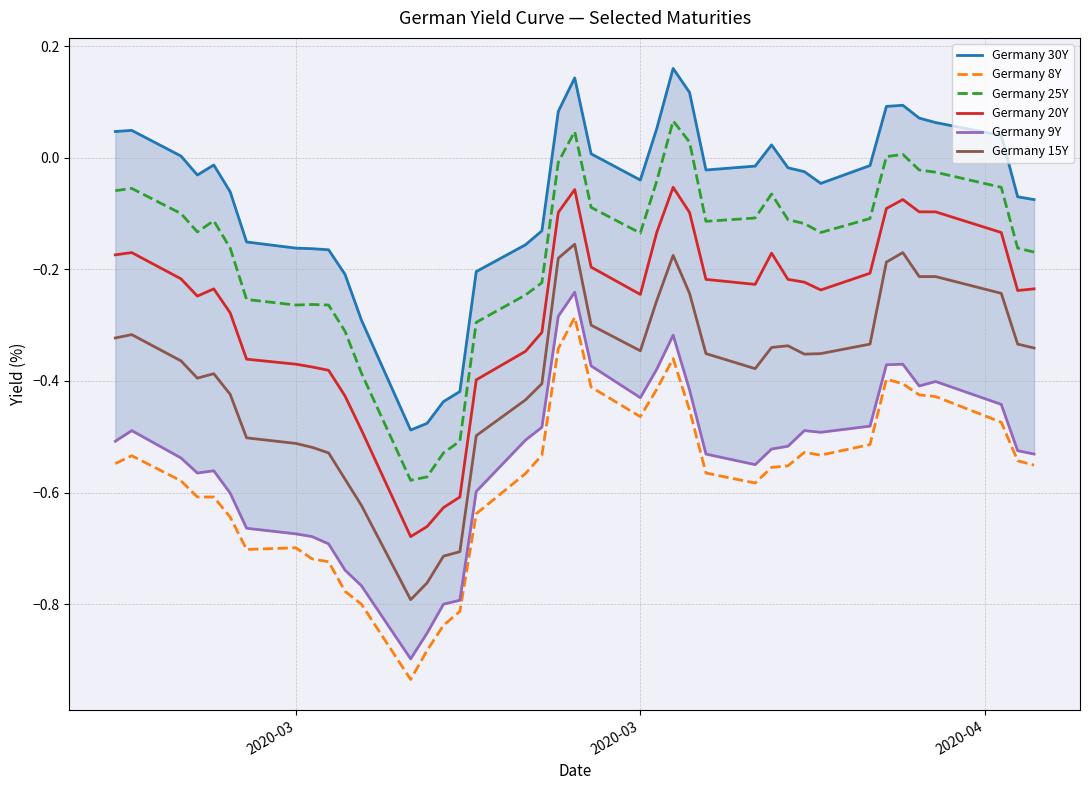

Is this an area chart (filled region under the line)?

No